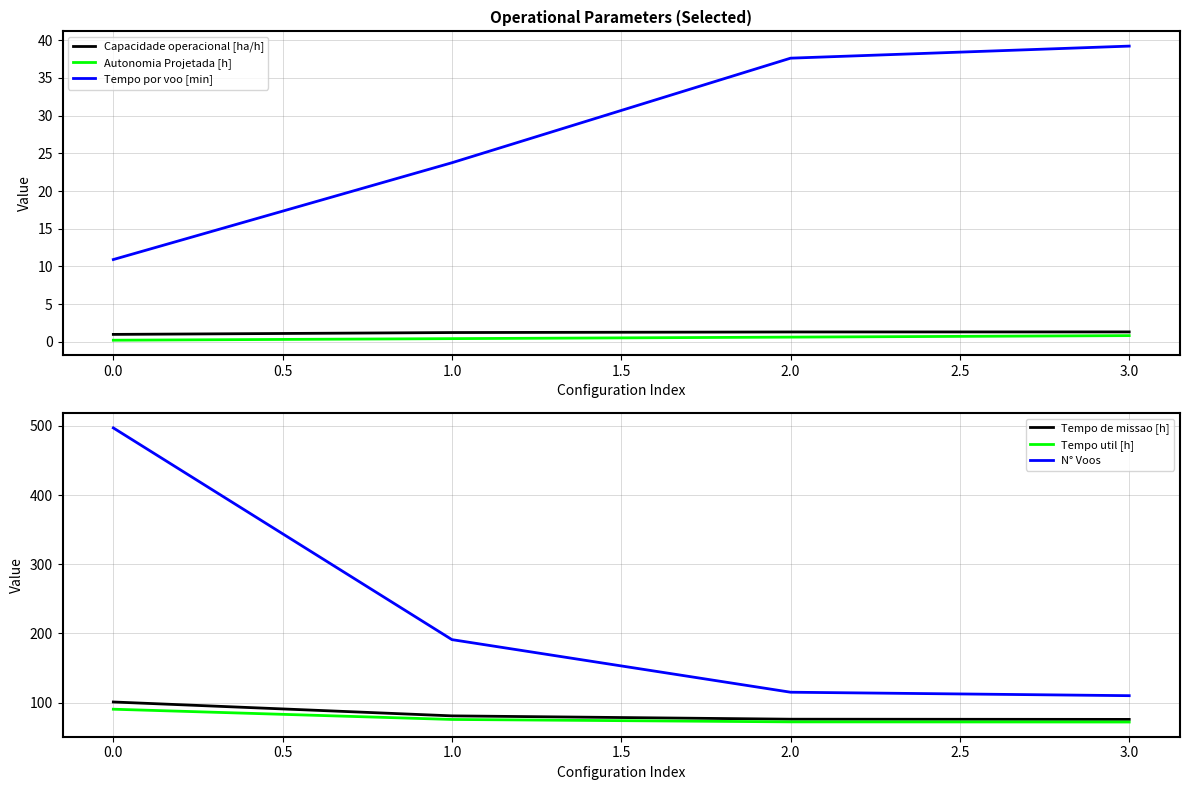

Is the value of N° Voos at 2.0 greater than the value of Tempo util [h] at 2.0?

Yes